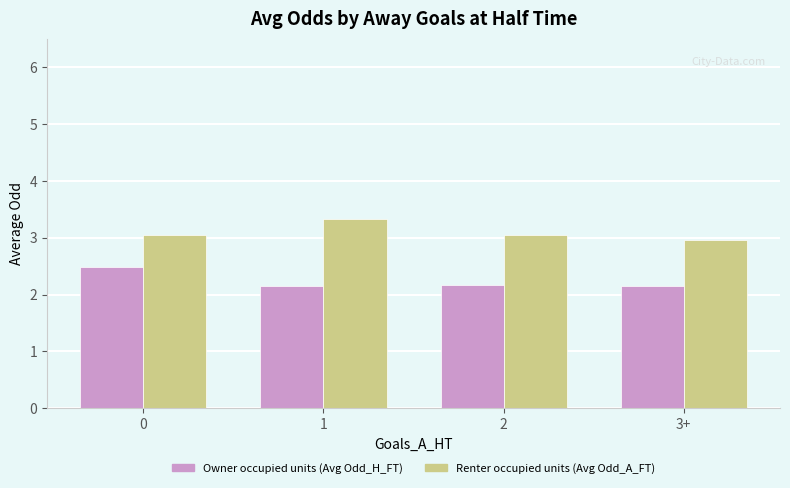

Is it true that Owner occupied units (Avg Odd_H_FT) equals 2.5 at 0?

True